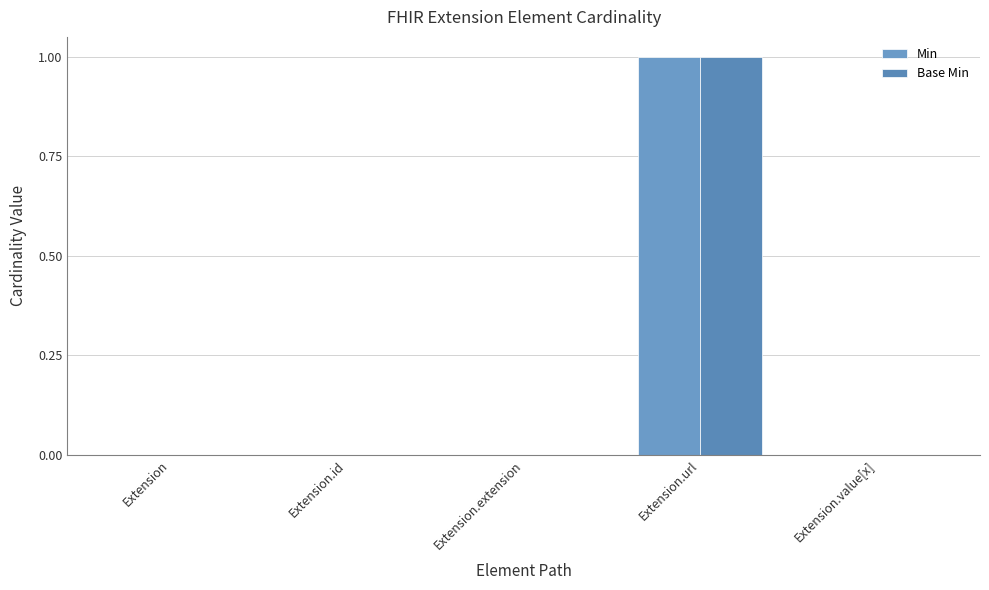

The Min series shows 2 at Extension.url. True or false?

False